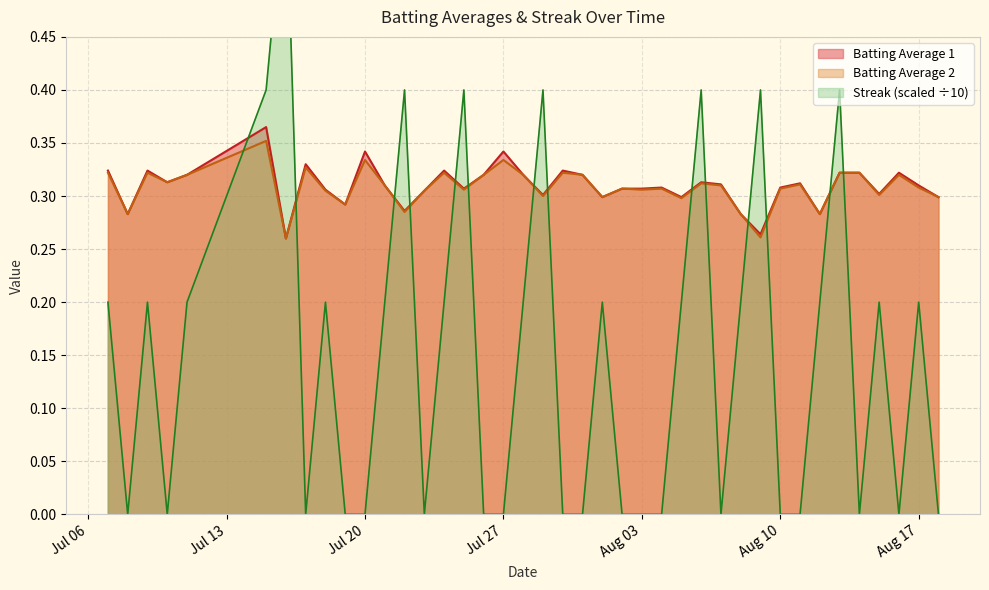

Which series has the largest total across all categories?

Batting Average 1